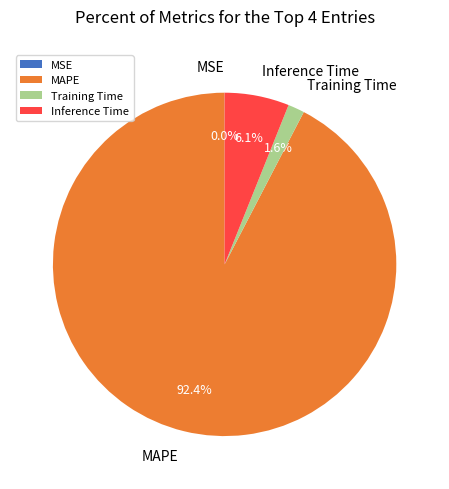

What is the largest slice in the pie chart?

MAPE